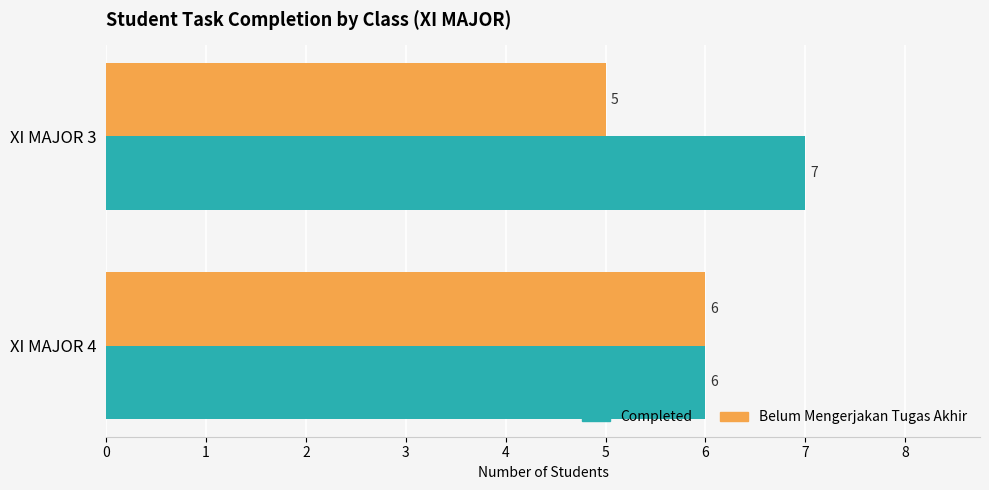

What is the minimum value shown in the chart?

5